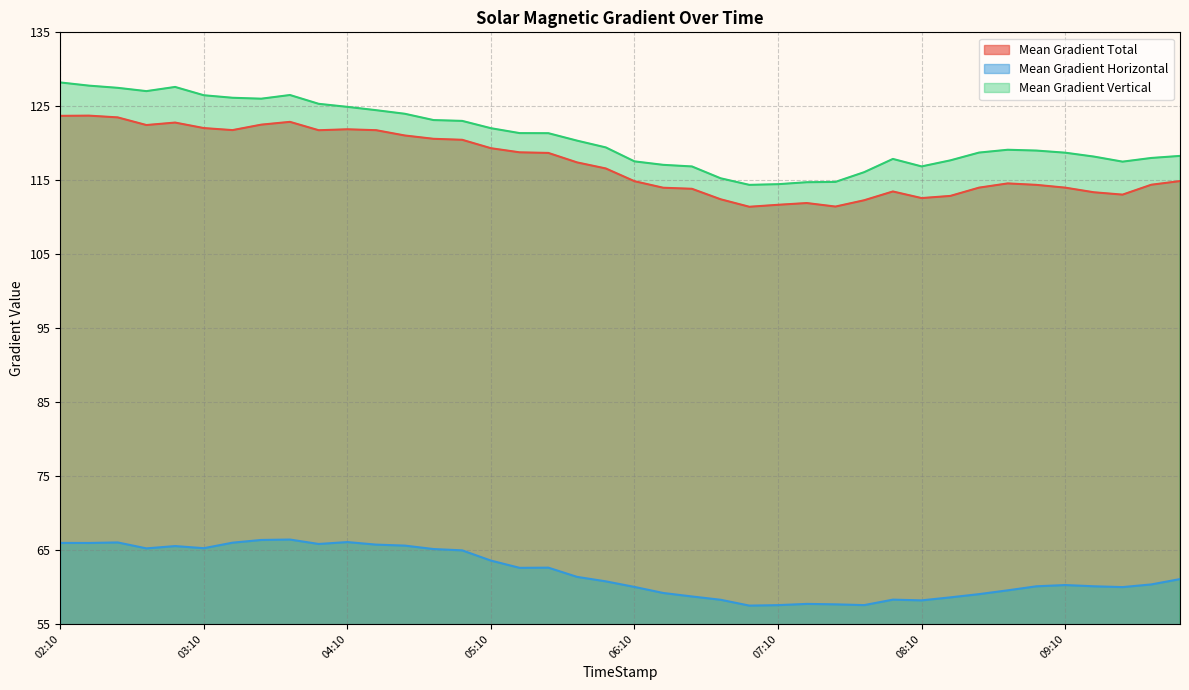

At which label does Mean Gradient Horizontal reach its peak?

2014/12/25 03:46